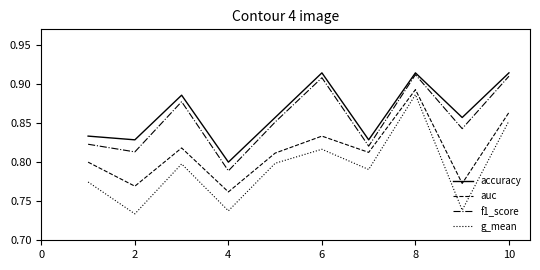

True or false: g_mean and f1_score cross at least once.

False